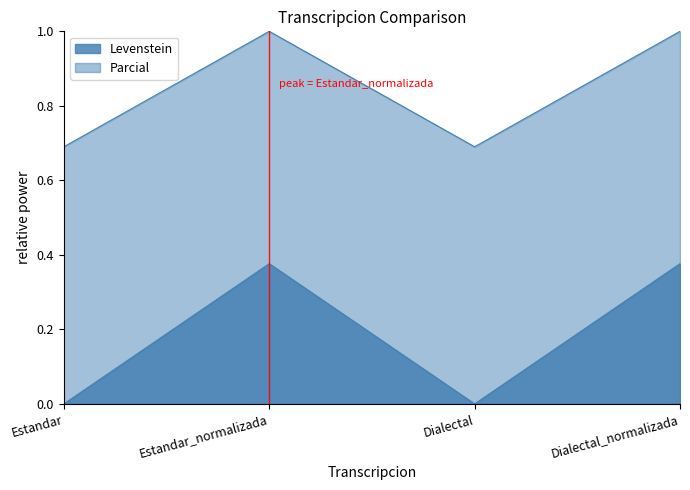

True or false: Levenstein and Parcial intersect in this chart.

False